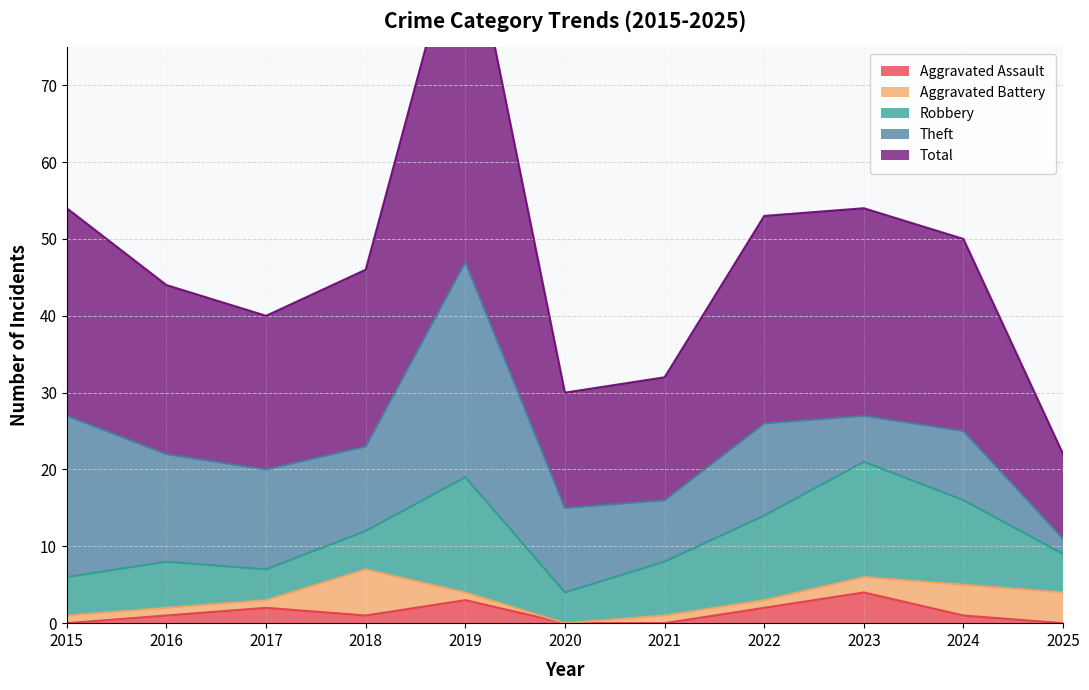

Does the chart have visible grid lines?

Yes